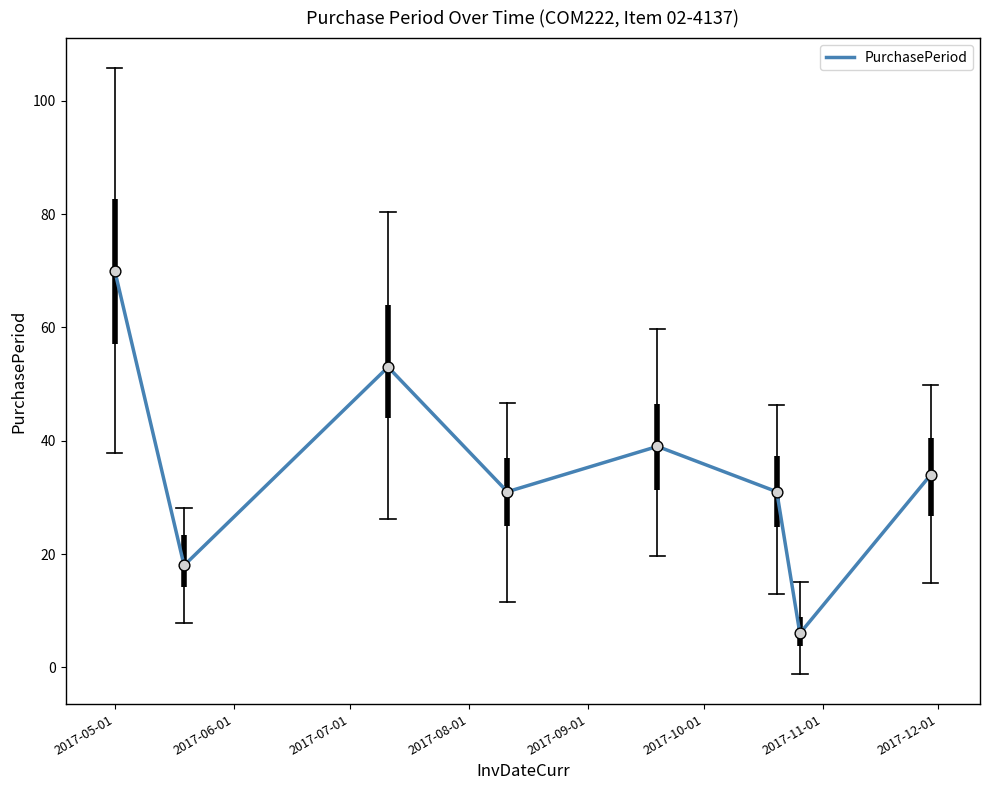

True or false: there are more than 1 points higher than both neighbors.

True